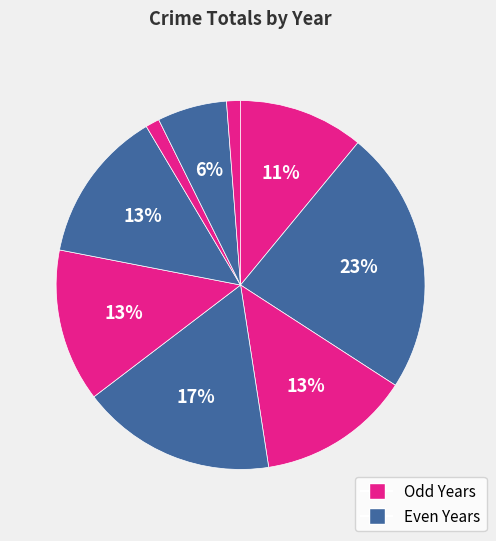

How many slices are in this pie chart?

9